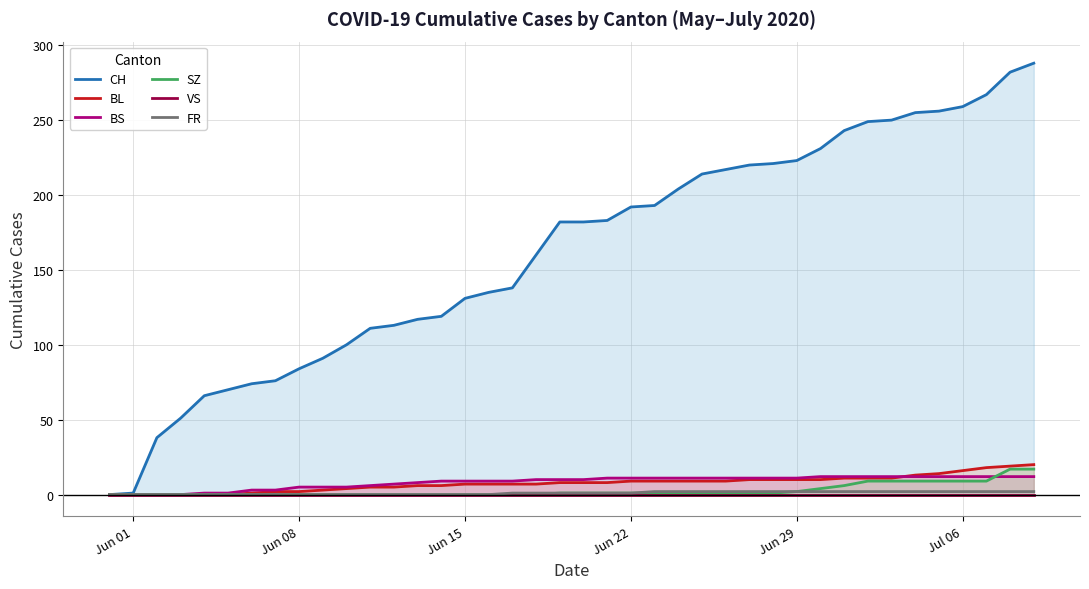

Is the value of FR at 38 greater than the value of SZ at 11?

Yes